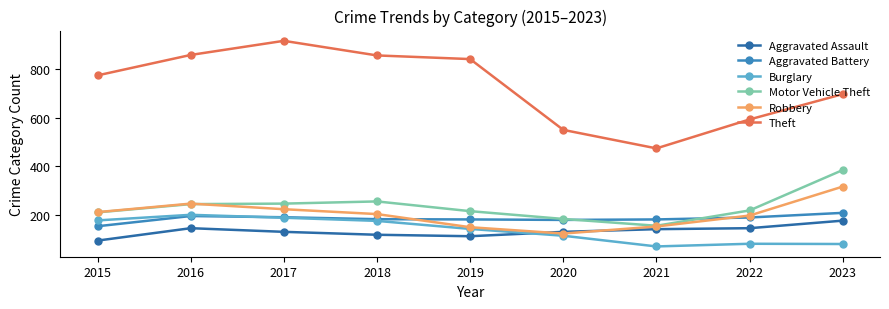

Which series has the largest total across all categories?

Theft